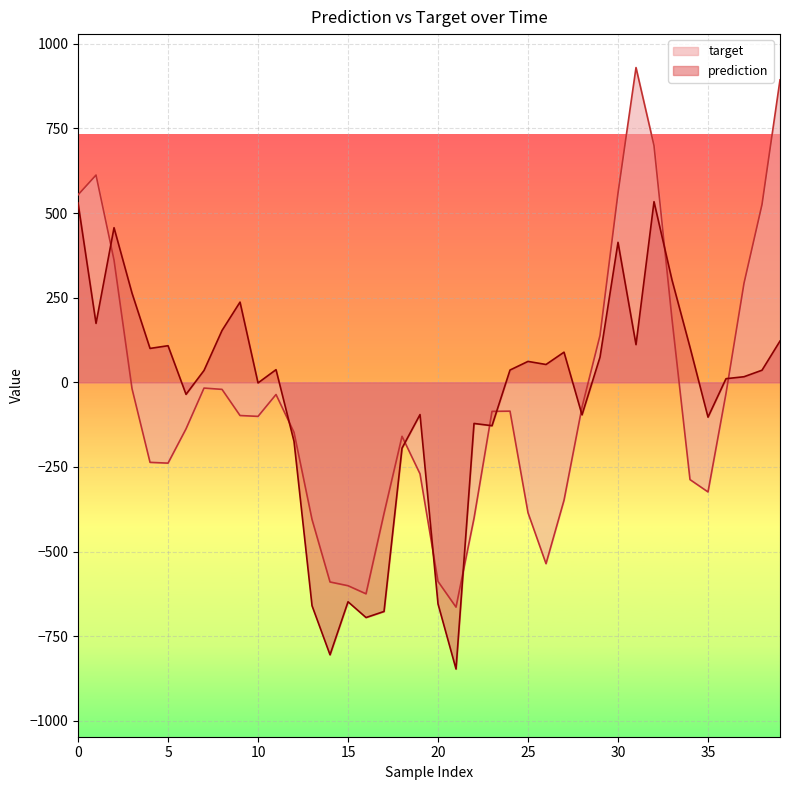

How many interior local peaks does the target series have?

6